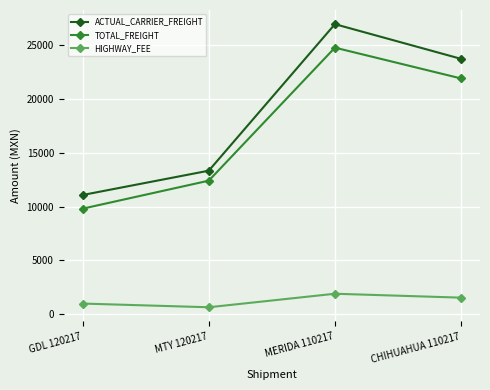

Count the number of data series in this chart.

3